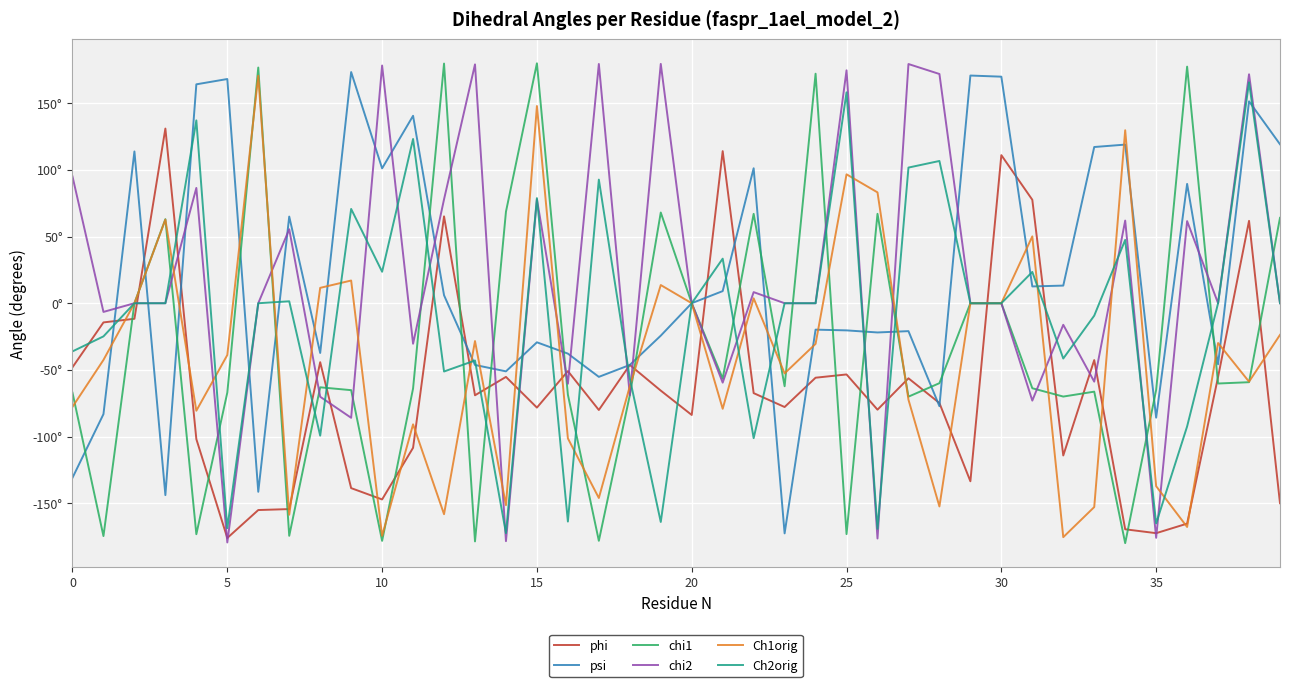

What are all the series names shown in the legend?

phi, psi, chi1, chi2, Ch1orig, Ch2orig